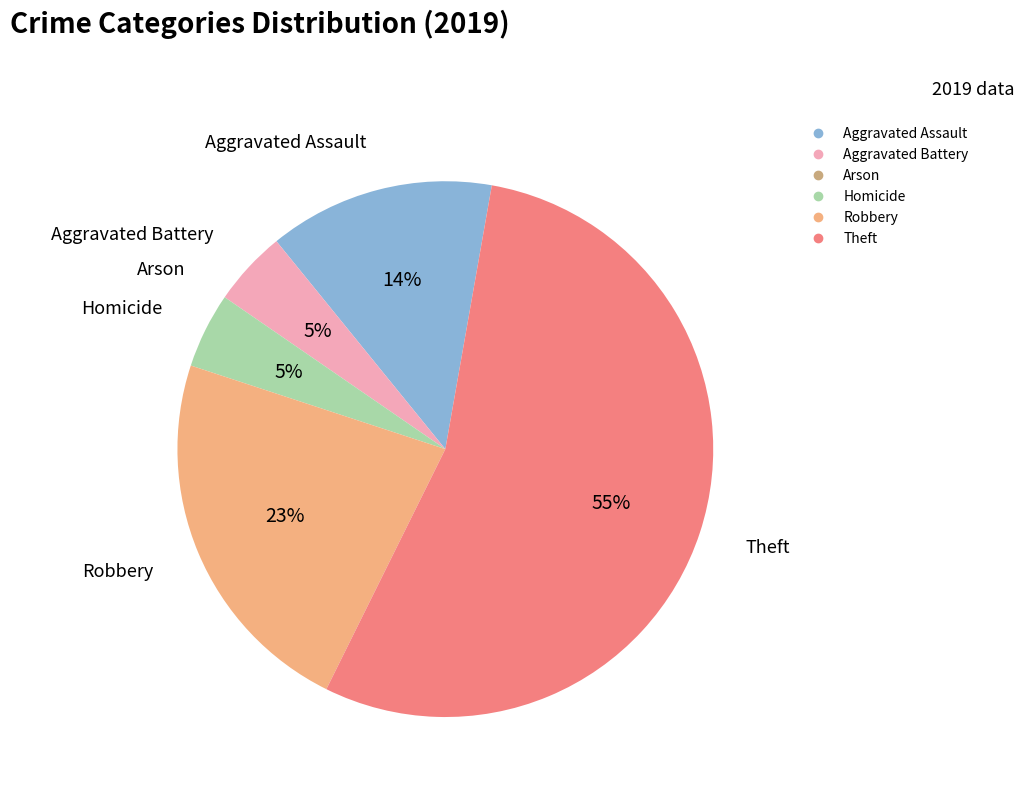

Is the sum of Aggravated Battery and Homicide greater than half?

No